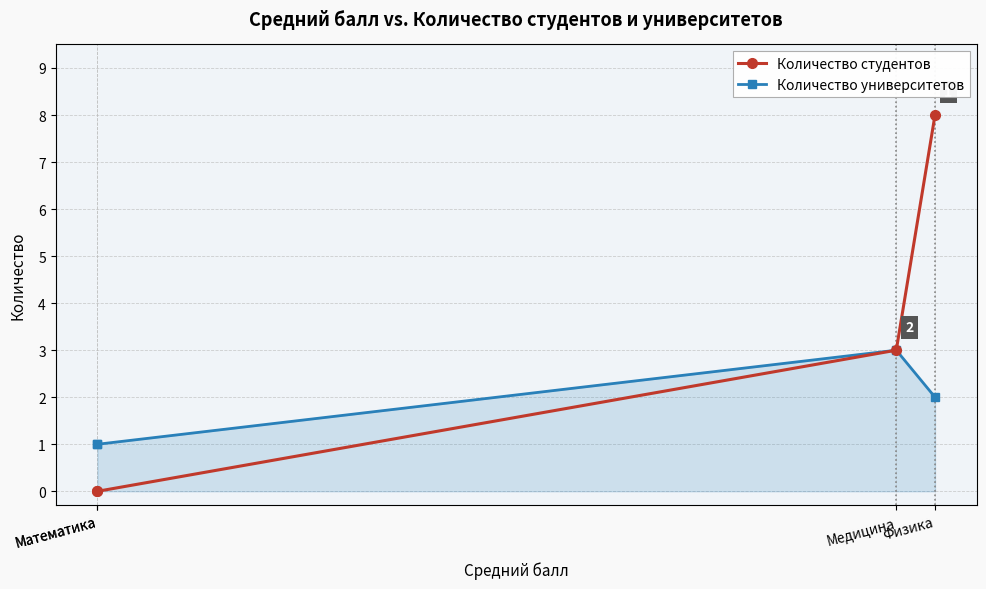

Which series has the largest total across all categories?

Количество студентов